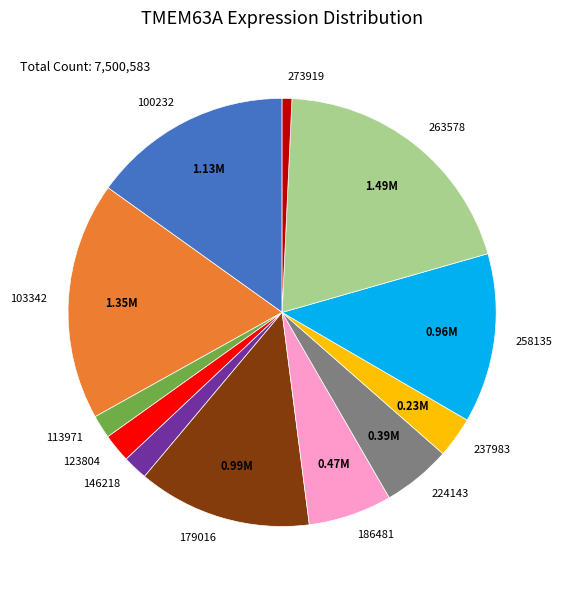

The 237983 slice represents 10% of the pie. True or false?

False